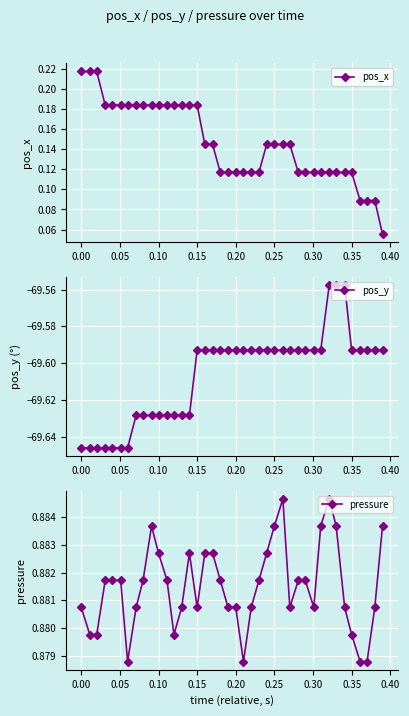

How many pos_x values are between 0 and 1?

40